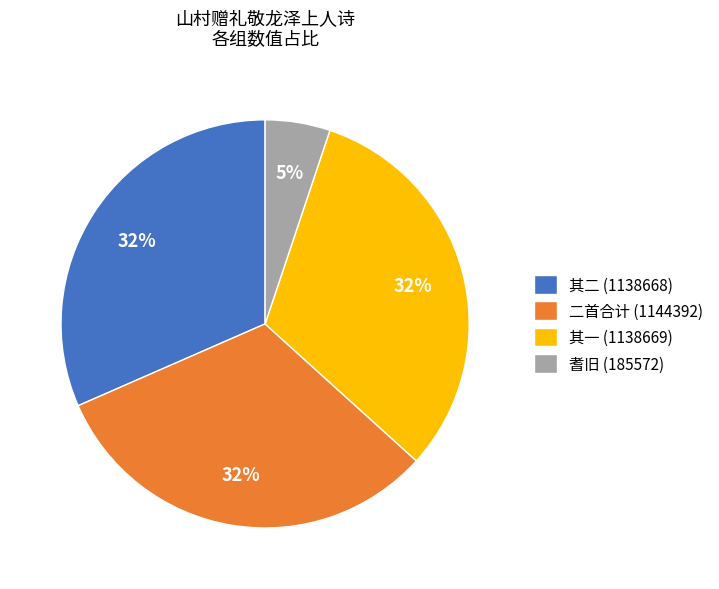

To the nearest percent, what is the average slice percentage?

25%